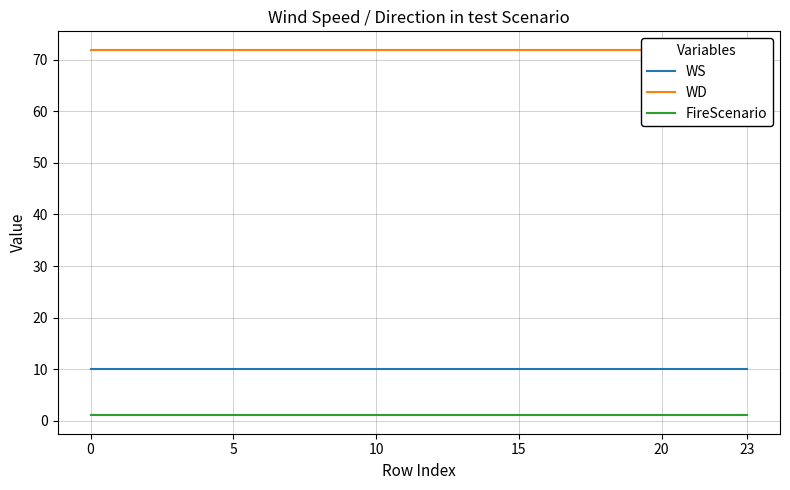

List the series in order of their peak value, highest first.

WD, WS, FireScenario